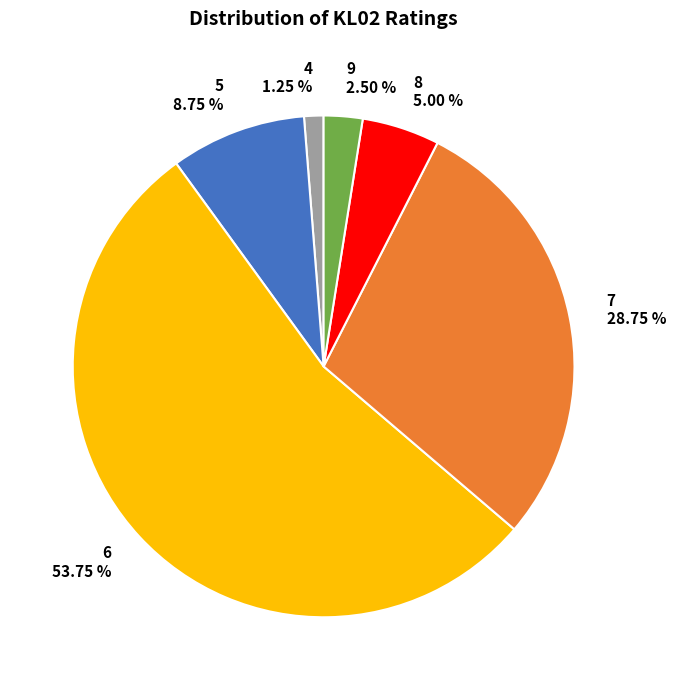

Which slice is the smallest?

4